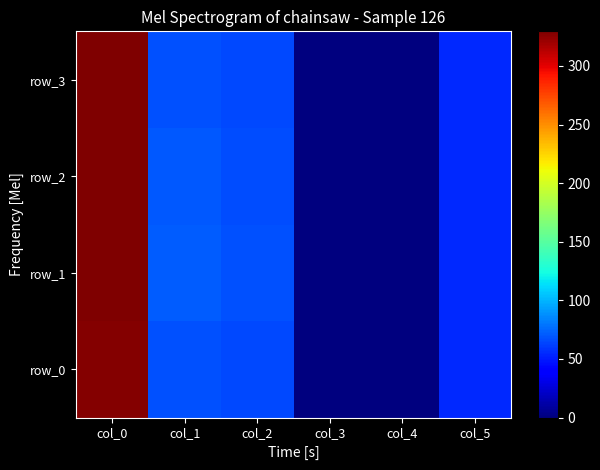

At how many categories does at least one series exceed 258?

1